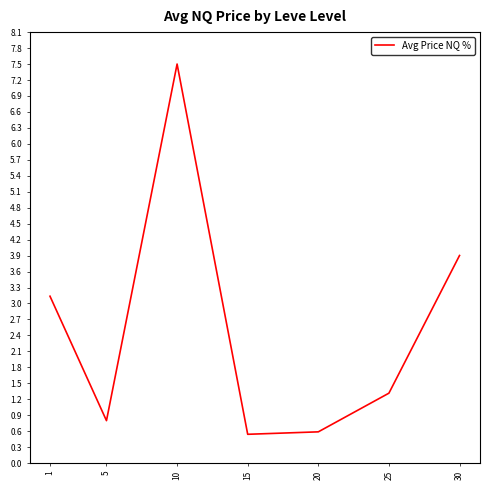

At which label is the value closest to 4?

30